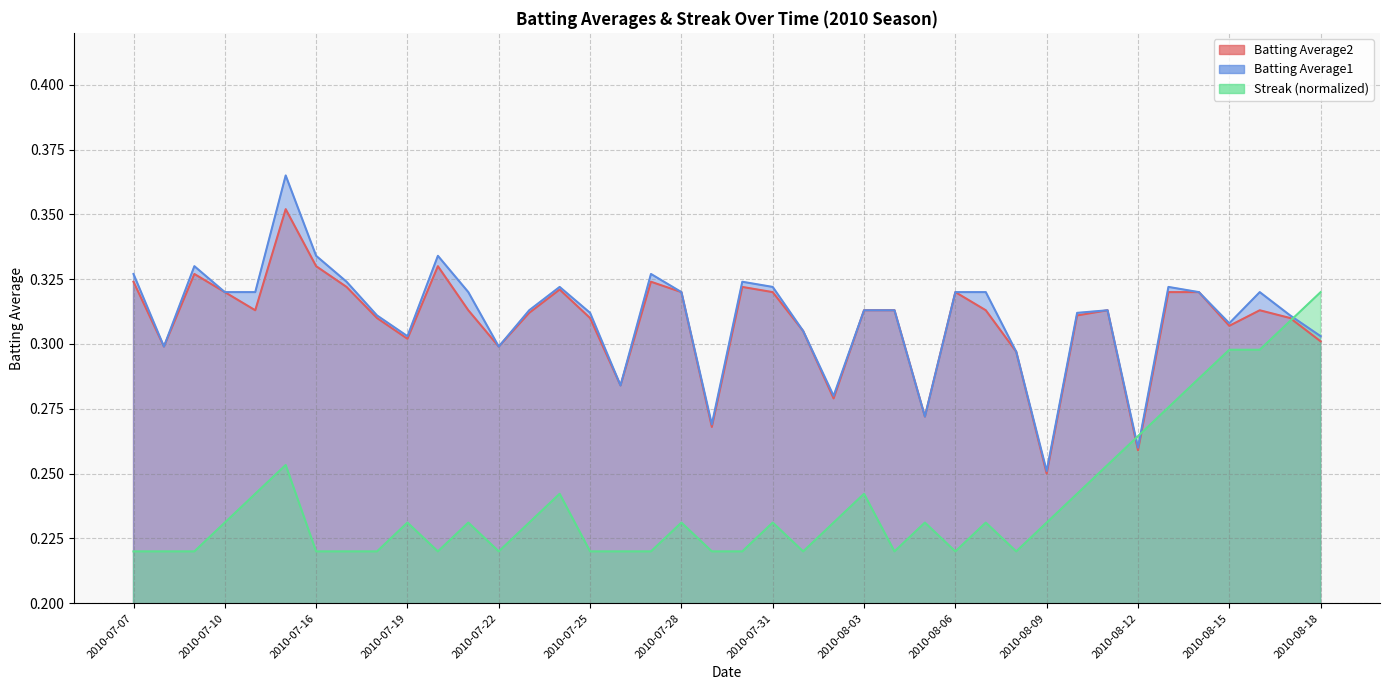

True or false: Streak and Batting Average2 cross at least once.

True